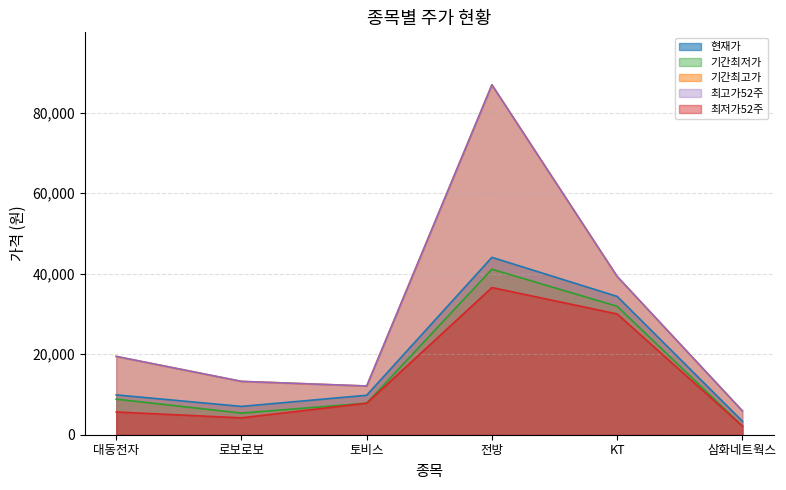

Is the value of 기간최저가 at 전방 greater than the value of 현재가 at 삼화네트웍스?

Yes